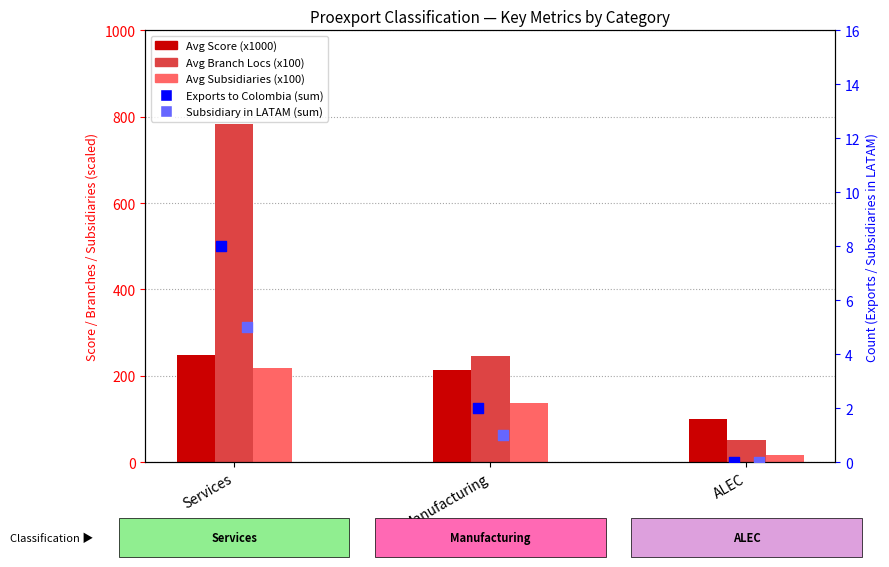

Which series has the largest total across all categories?

Avg Branch Locations (x100)